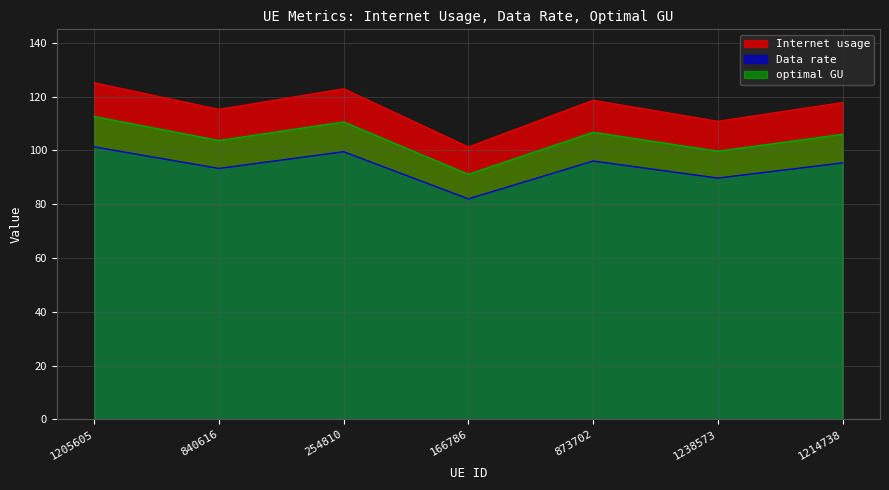

What is the label of the 6th point from the left?

1238573